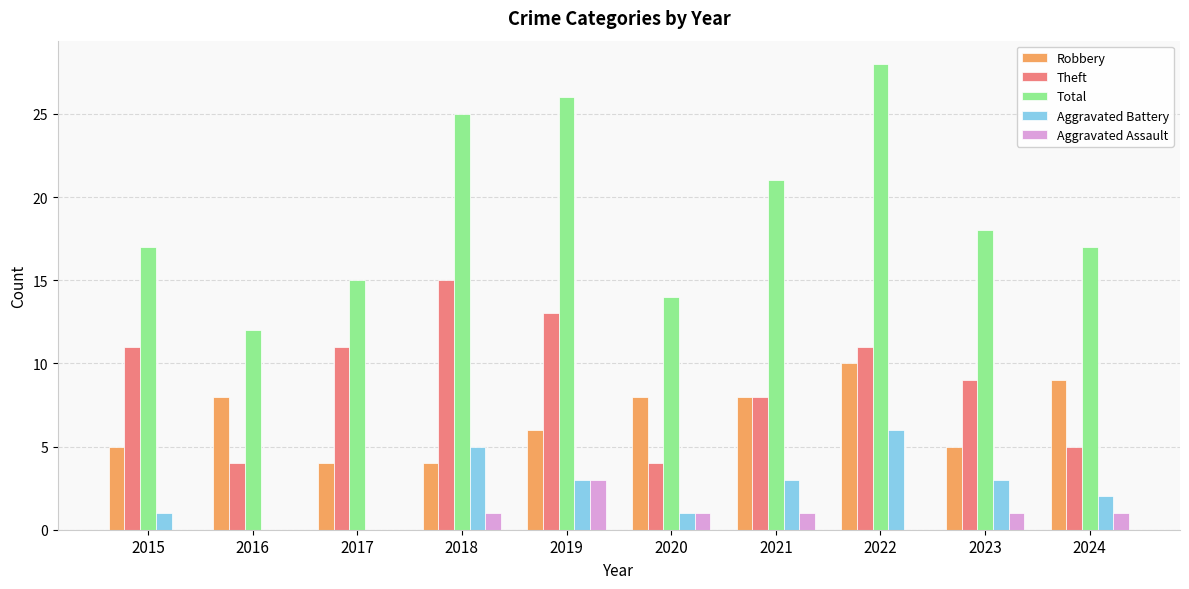

What is the sum of all Total values?

193